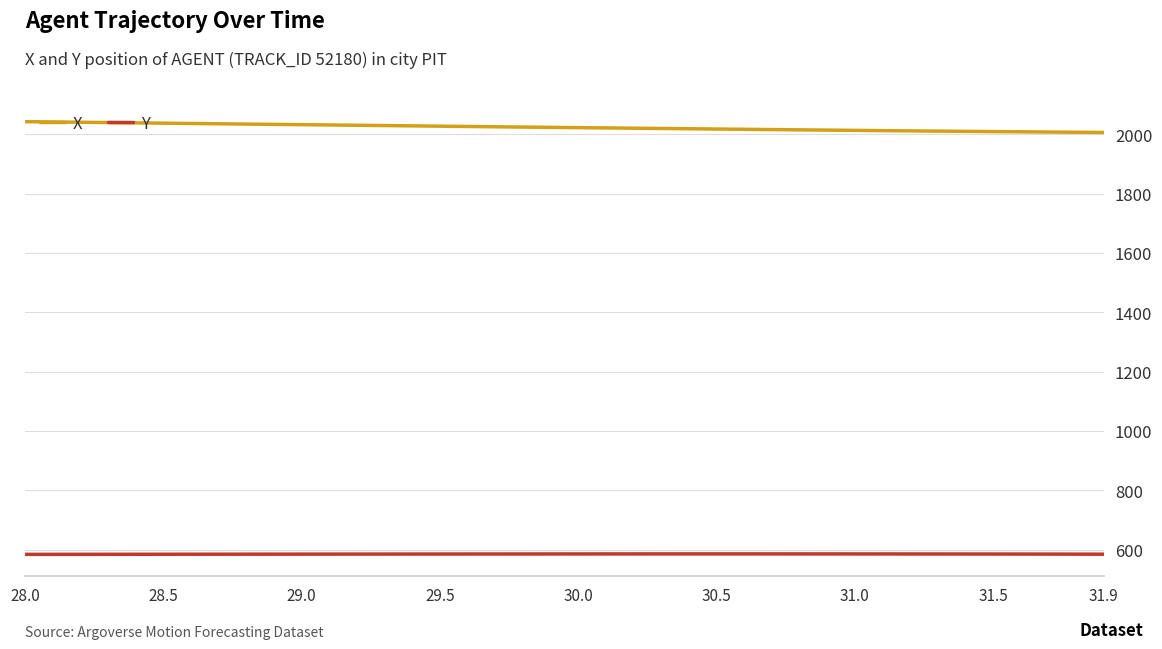

What is the sum of all X values?

80918.9